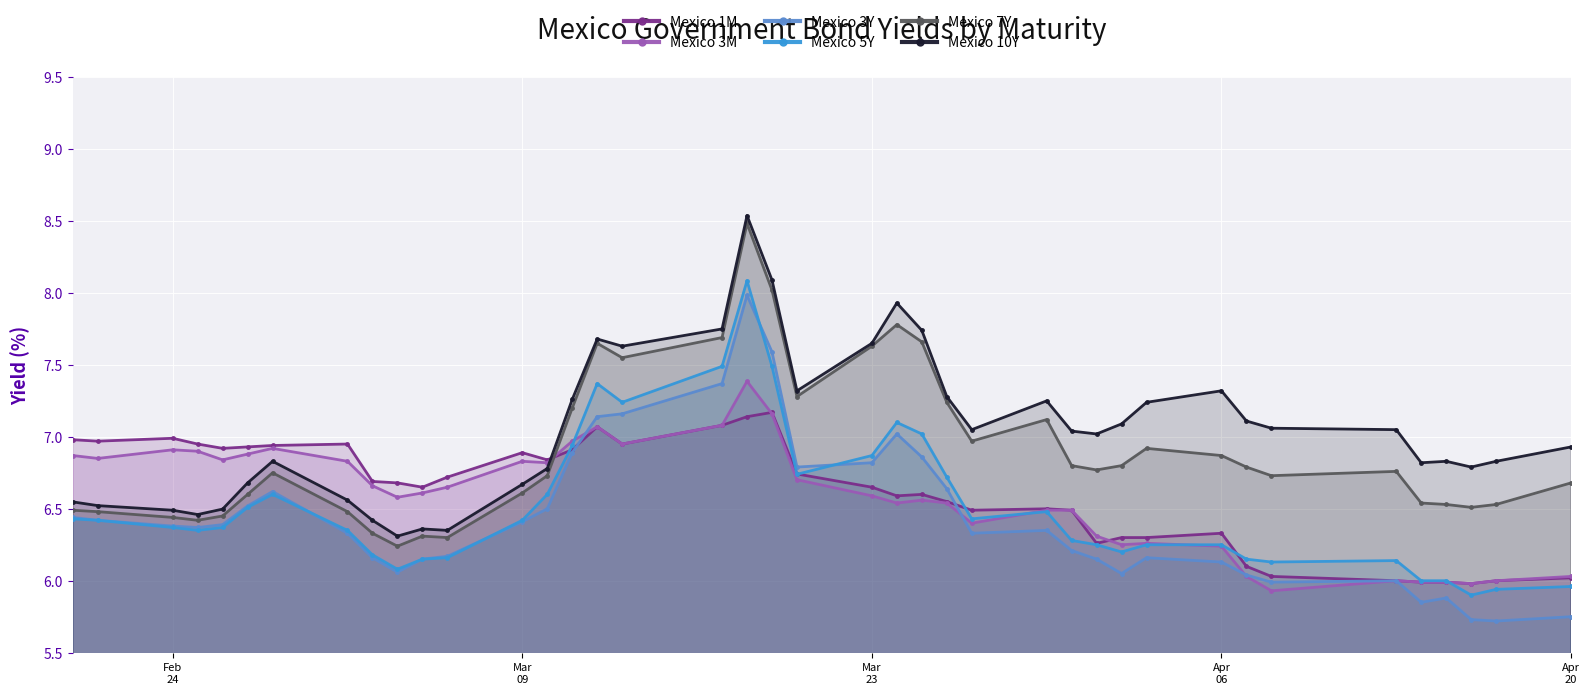

How many times do Mexico 5Y and Mexico 3Y cross each other?

4